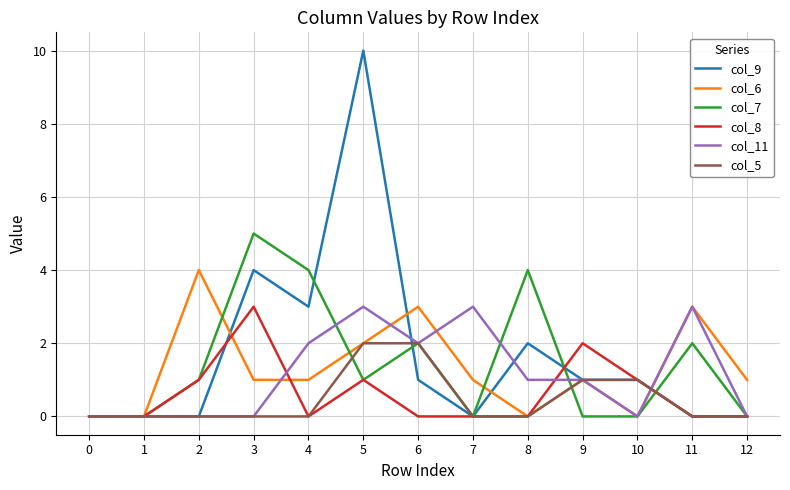

What is the difference between the highest and lowest values at 10?

1